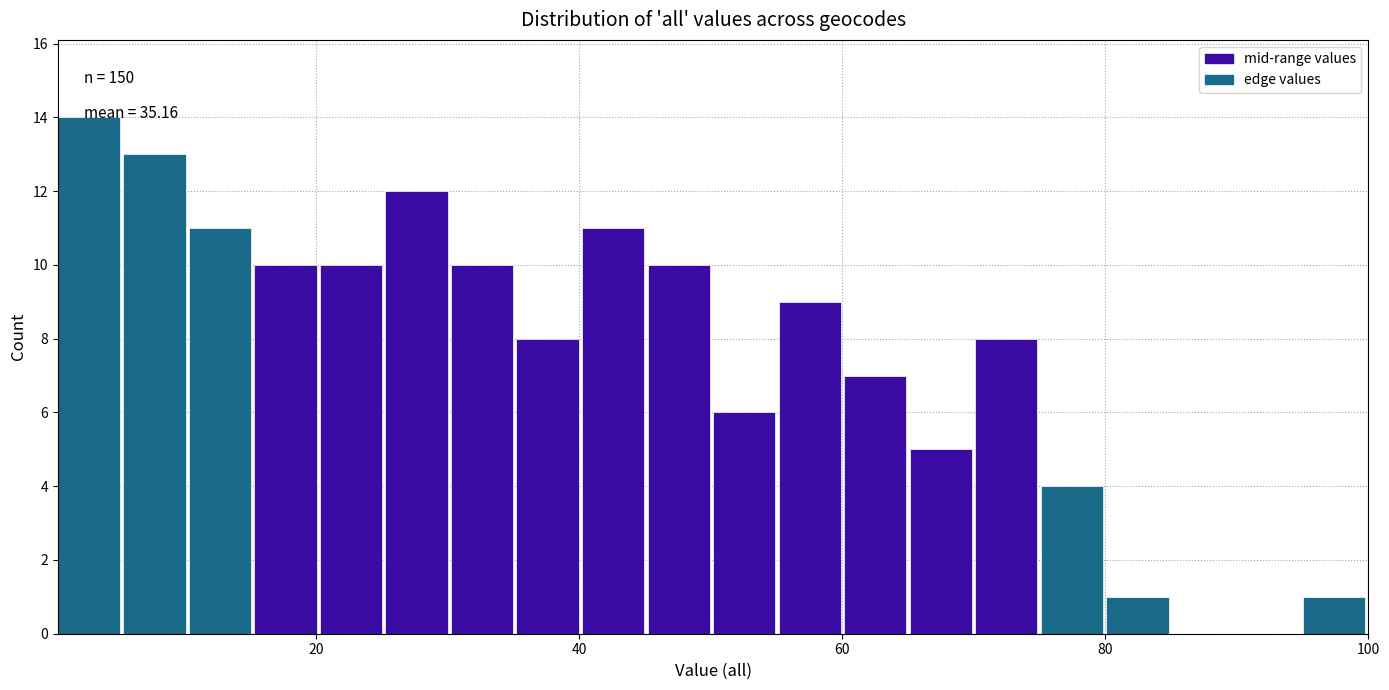

Read against the x-axis, roughly where is the centre of the tallest bar?

2